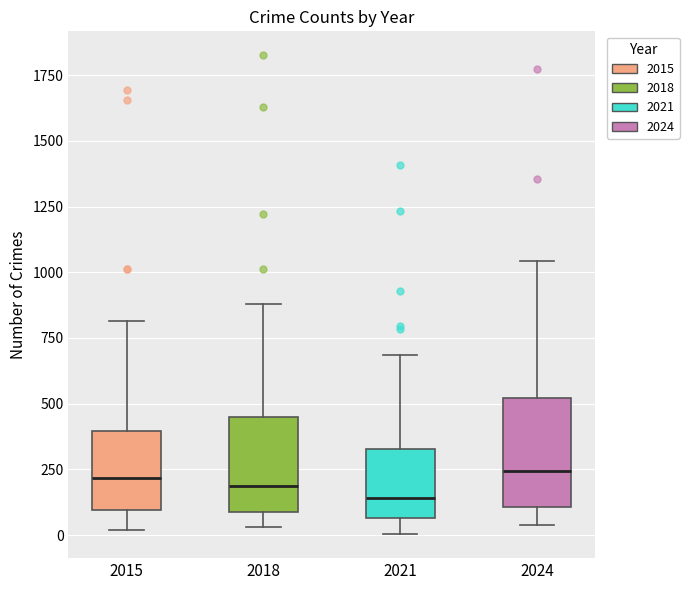

Where is the upper edge of the box at x = 2018 on the y-axis? The values are not printed on the chart, so give them approximately, as read against the axis.

450